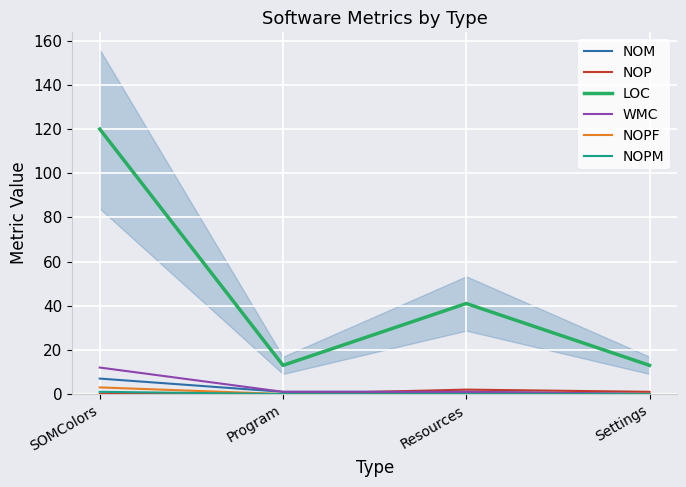

What is the difference between the second highest and minimum values in the NOM series?

1